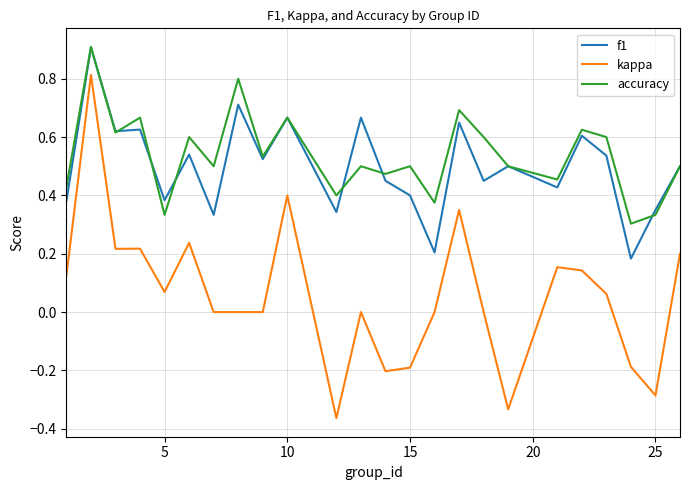

True or false: kappa and accuracy intersect in this chart.

False